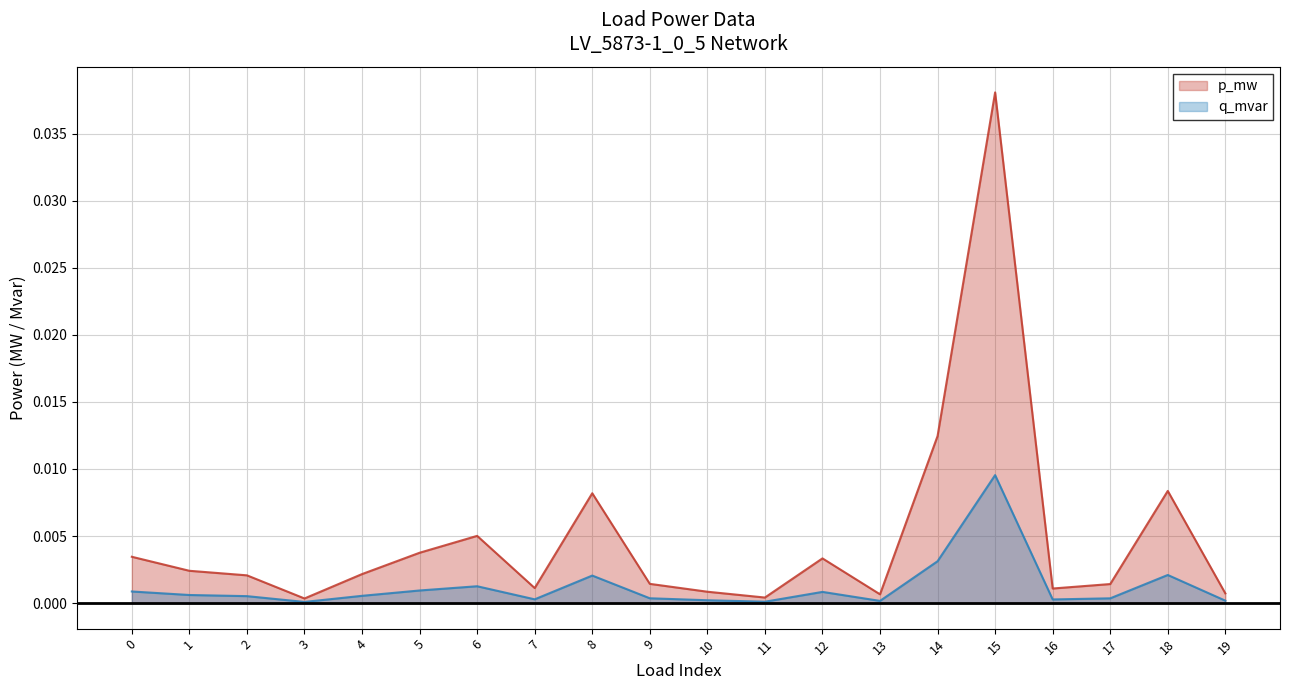

List the labels in order of q_mvar value, largest first.

15, 14, 18, 8, 6, 5, 0, 12, 1, 4, 2, 9, 17, 7, 16, 10, 19, 13, 11, 3